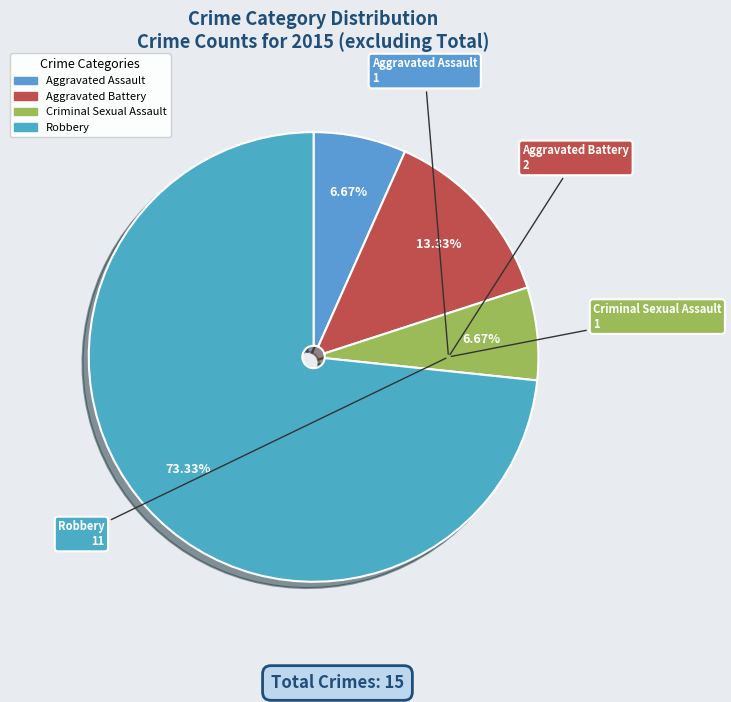

To the nearest percent, what percentage of the pie is Aggravated Battery?

13%